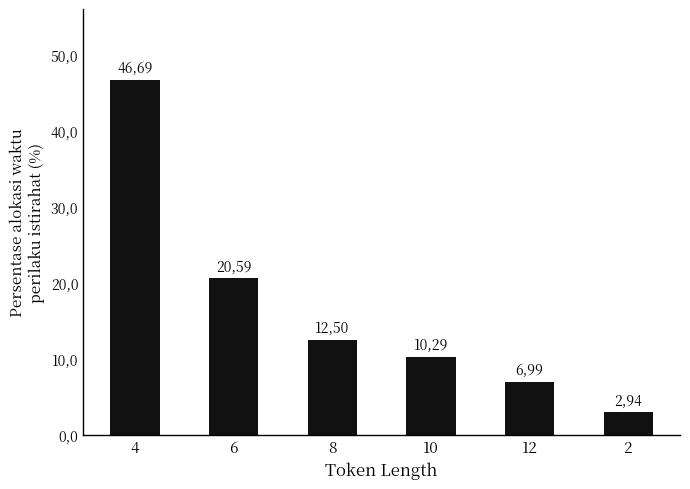

The value at 4 is 46.7. True or false?

True